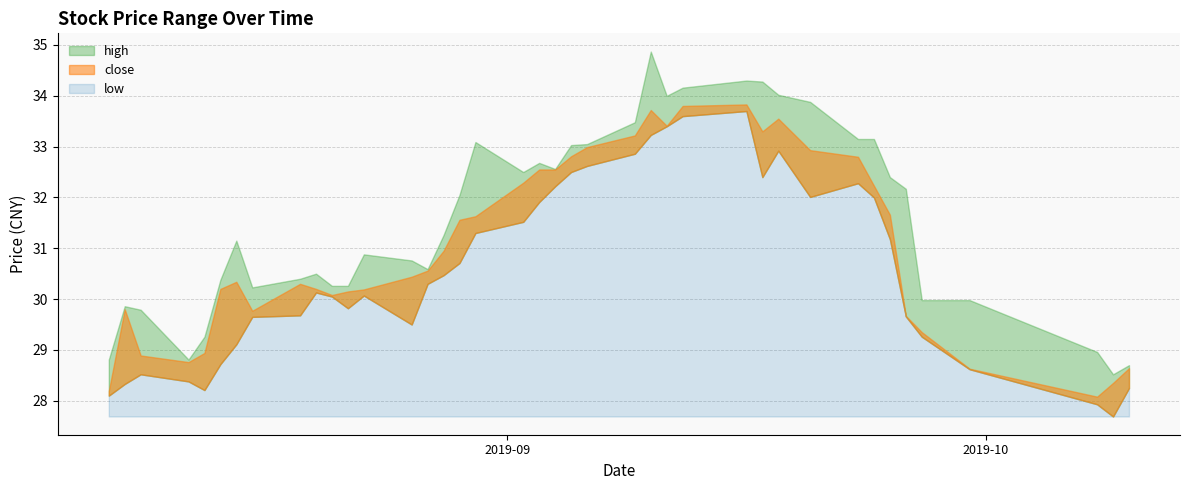

What is the average value of the close series?

31.0